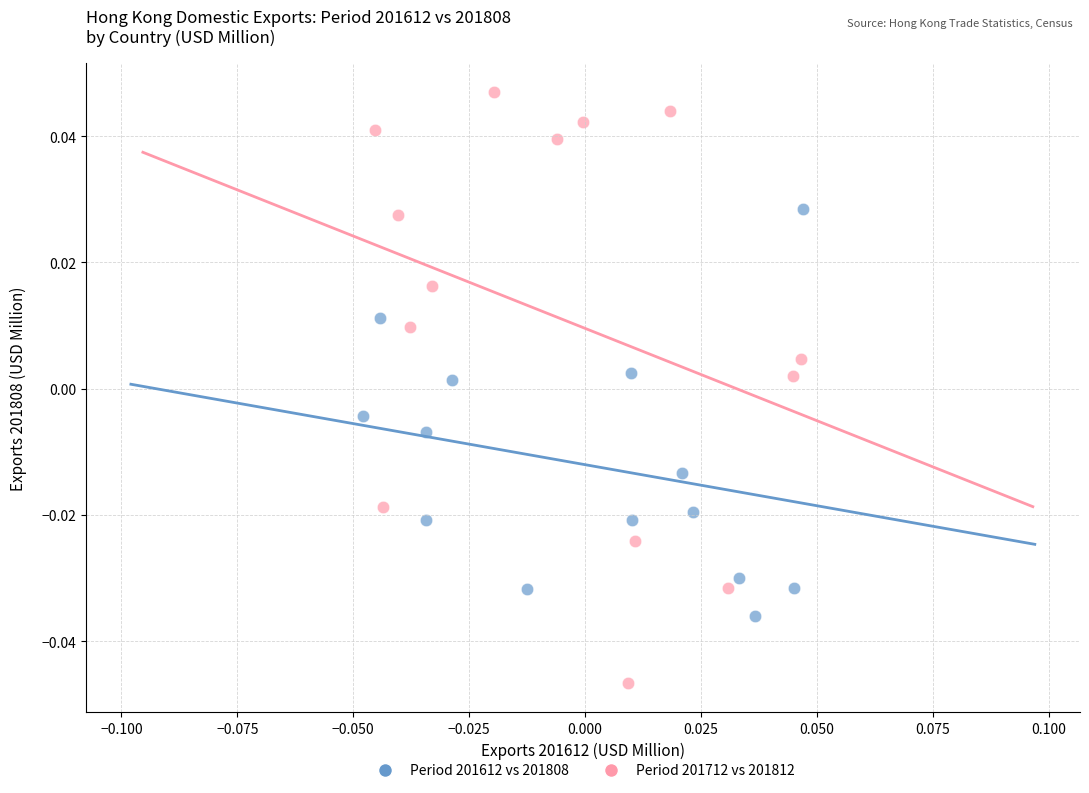

Which series contains the highest Y value?

Period 201712 vs 201812